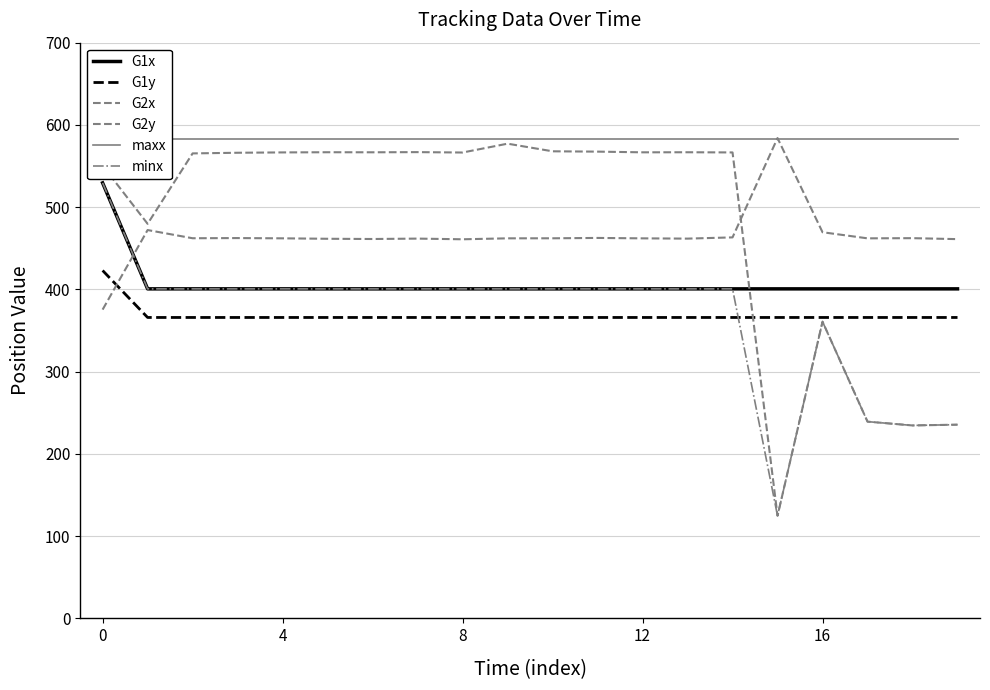

What is the total value across all series at 13?

2778.2